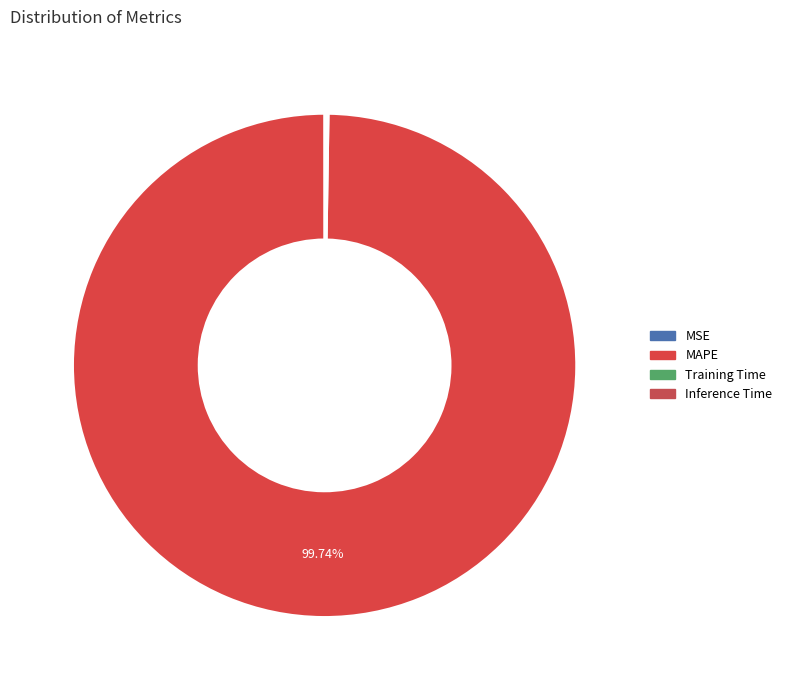

Is there any slice that represents more than half of the pie?

Yes